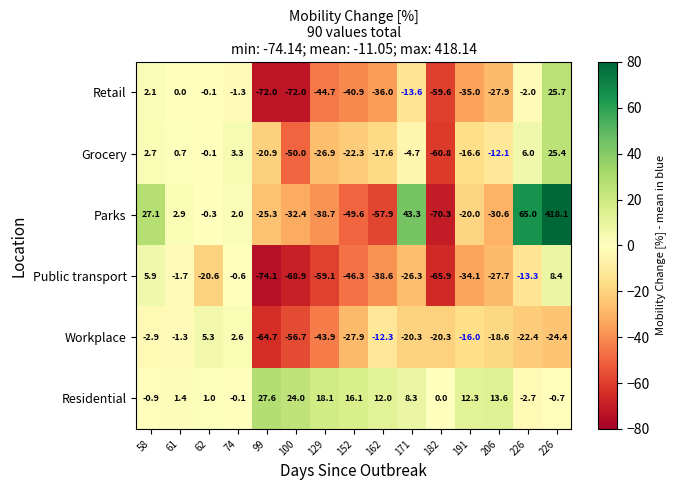

Reading left to right, extract all data points from this chart.

Retail: 58=2.1	61=0.0	62=-0.1	74=-1.3	99=-72.0	100=-72.0	129=-44.7	152=-40.9	162=-36.0	171=-13.6	182=-59.6	191=-35.0	206=-27.9	226=-2.0	226=25.7
Grocery: 58=2.7	61=0.7	62=-0.1	74=3.3	99=-20.9	100=-50.0	129=-26.9	152=-22.3	162=-17.6	171=-4.7	182=-60.8	191=-16.6	206=-12.1	226=6.0	226=25.4
Parks: 58=27.1	61=2.9	62=-0.3	74=2.0	99=-25.3	100=-32.4	129=-38.7	152=-49.6	162=-57.9	171=43.3	182=-70.3	191=-20.0	206=-30.6	226=65.0	226=418.1
Public transport: 58=5.9	61=-1.7	62=-20.6	74=-0.6	99=-74.1	100=-68.9	129=-59.1	152=-46.3	162=-38.6	171=-26.3	182=-65.9	191=-34.1	206=-27.7	226=-13.3	226=8.4
Workplace: 58=-2.9	61=-1.3	62=5.3	74=2.6	99=-64.7	100=-56.7	129=-43.9	152=-27.9	162=-12.3	171=-20.3	182=-20.3	191=-16.0	206=-18.6	226=-22.4	226=-24.4
Residential: 58=-0.9	61=1.4	62=1.0	74=-0.1	99=27.6	100=24.0	129=18.1	152=16.1	162=12.0	171=8.3	182=0.0	191=12.3	206=13.6	226=-2.7	226=-0.7